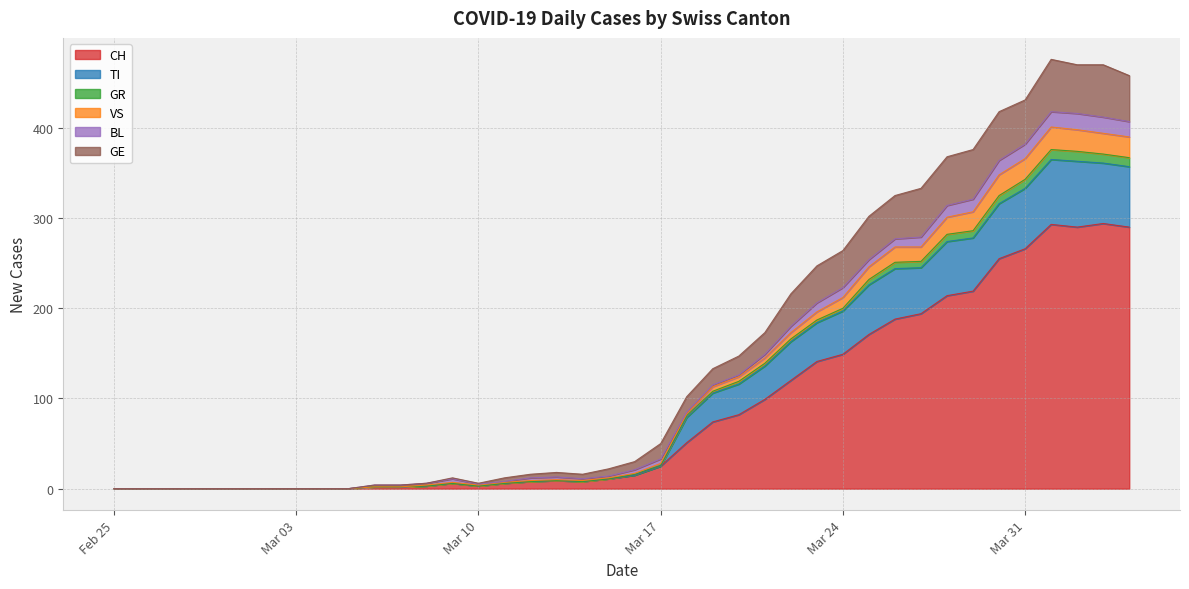

Is the value of VS at 2020-04-02 greater than the value of GR at 2020-02-27?

Yes